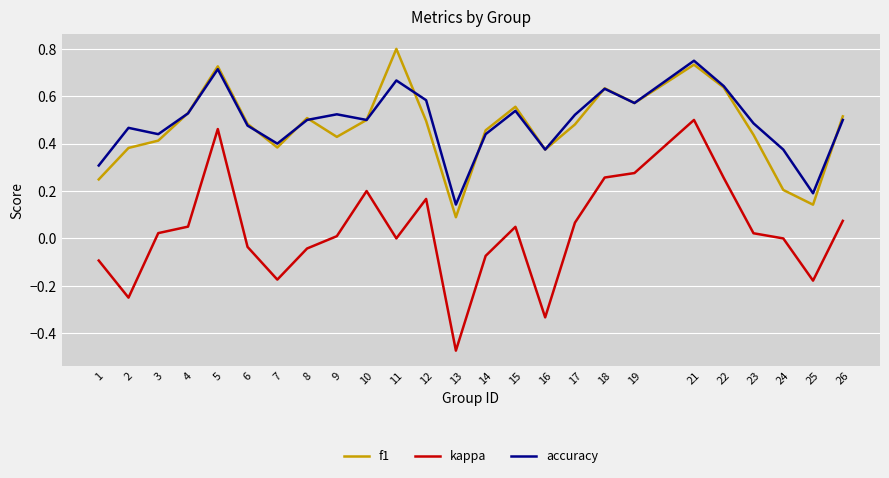

Is it true that kappa equals -0.2 at 16?

False